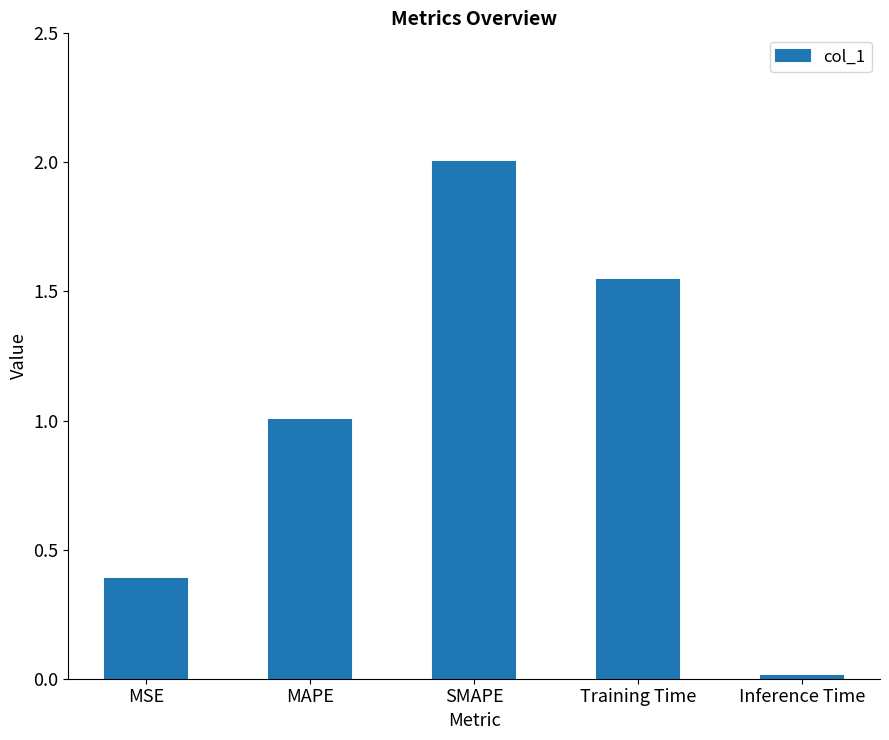

Which has a higher value, MAPE or SMAPE?

SMAPE